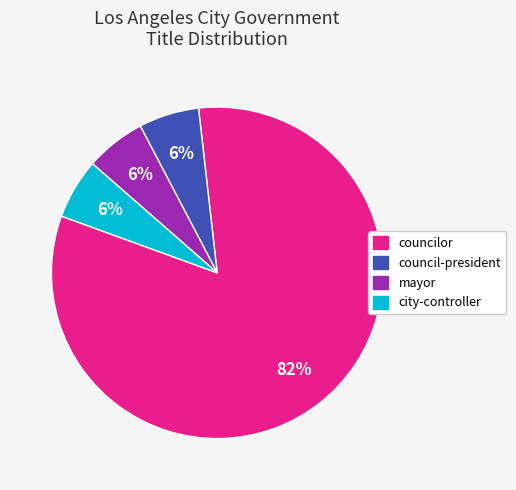

Which slice represents more than half of the pie?

councilor